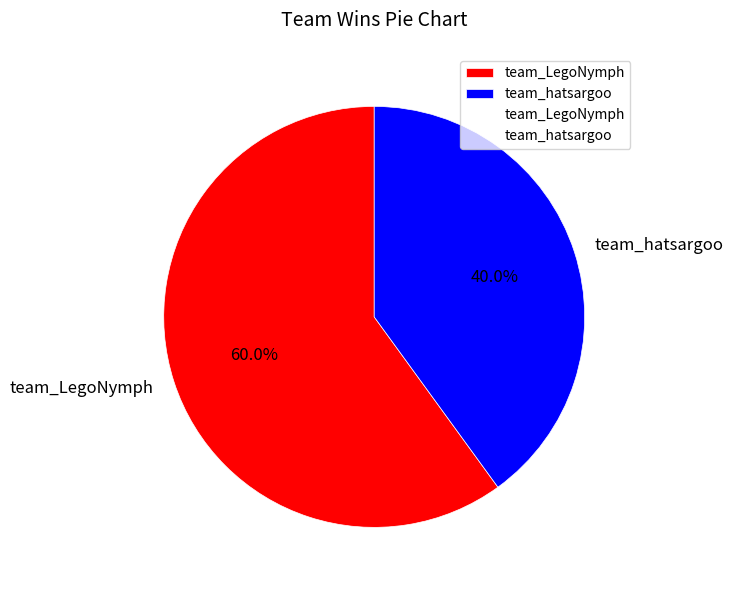

What is the majority slice?

team_LegoNymph